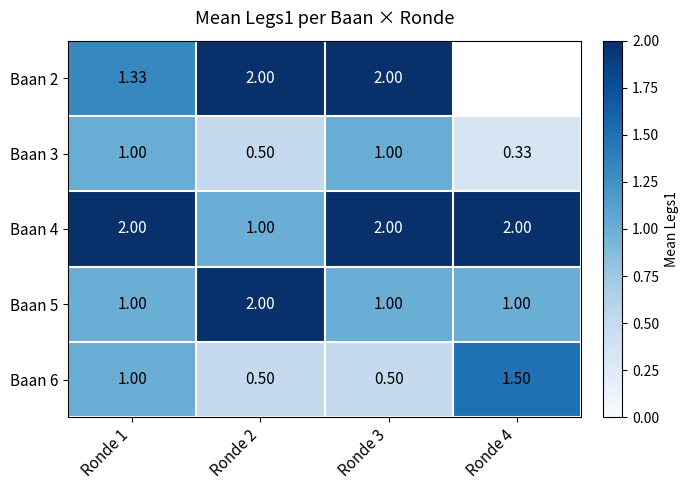

Is the value of Baan 5 at Ronde 1 greater than the value of Baan 4 at Ronde 4?

No